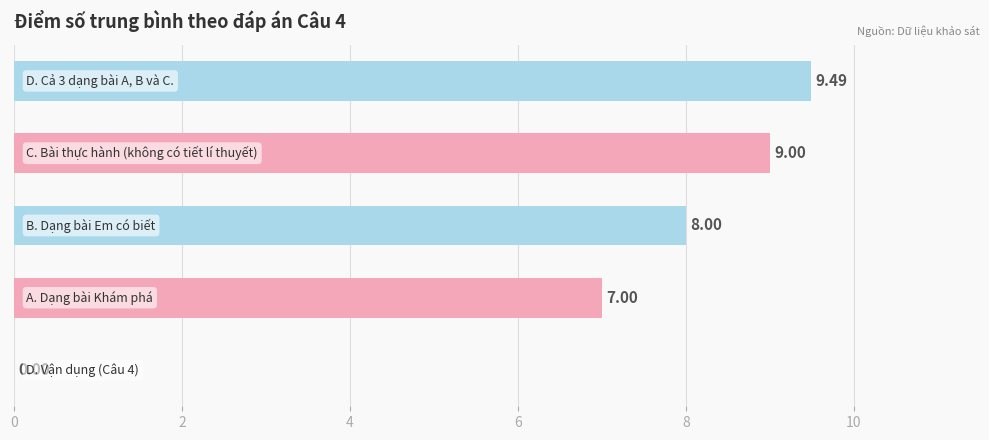

What is the sum of all values?

33.5